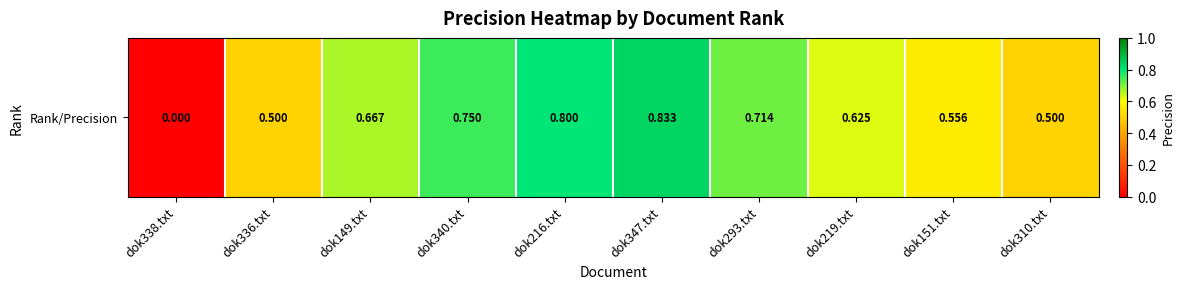

Rank the categories by value from highest to lowest.

dok347.txt, dok216.txt, dok340.txt, dok293.txt, dok149.txt, dok219.txt, dok151.txt, dok336.txt, dok310.txt, dok338.txt